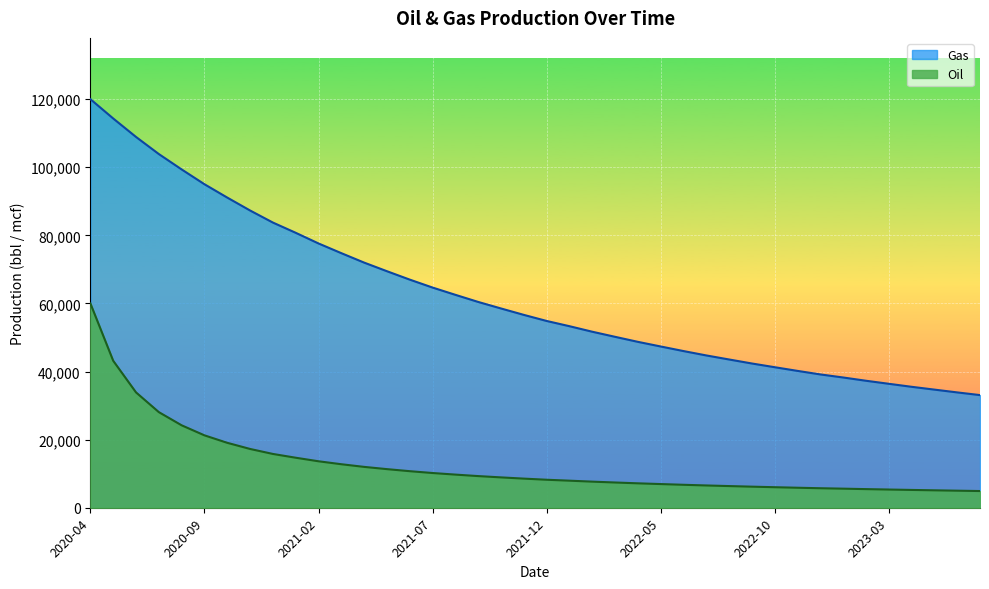

What is the label of the 7th point from the right?

2023-01